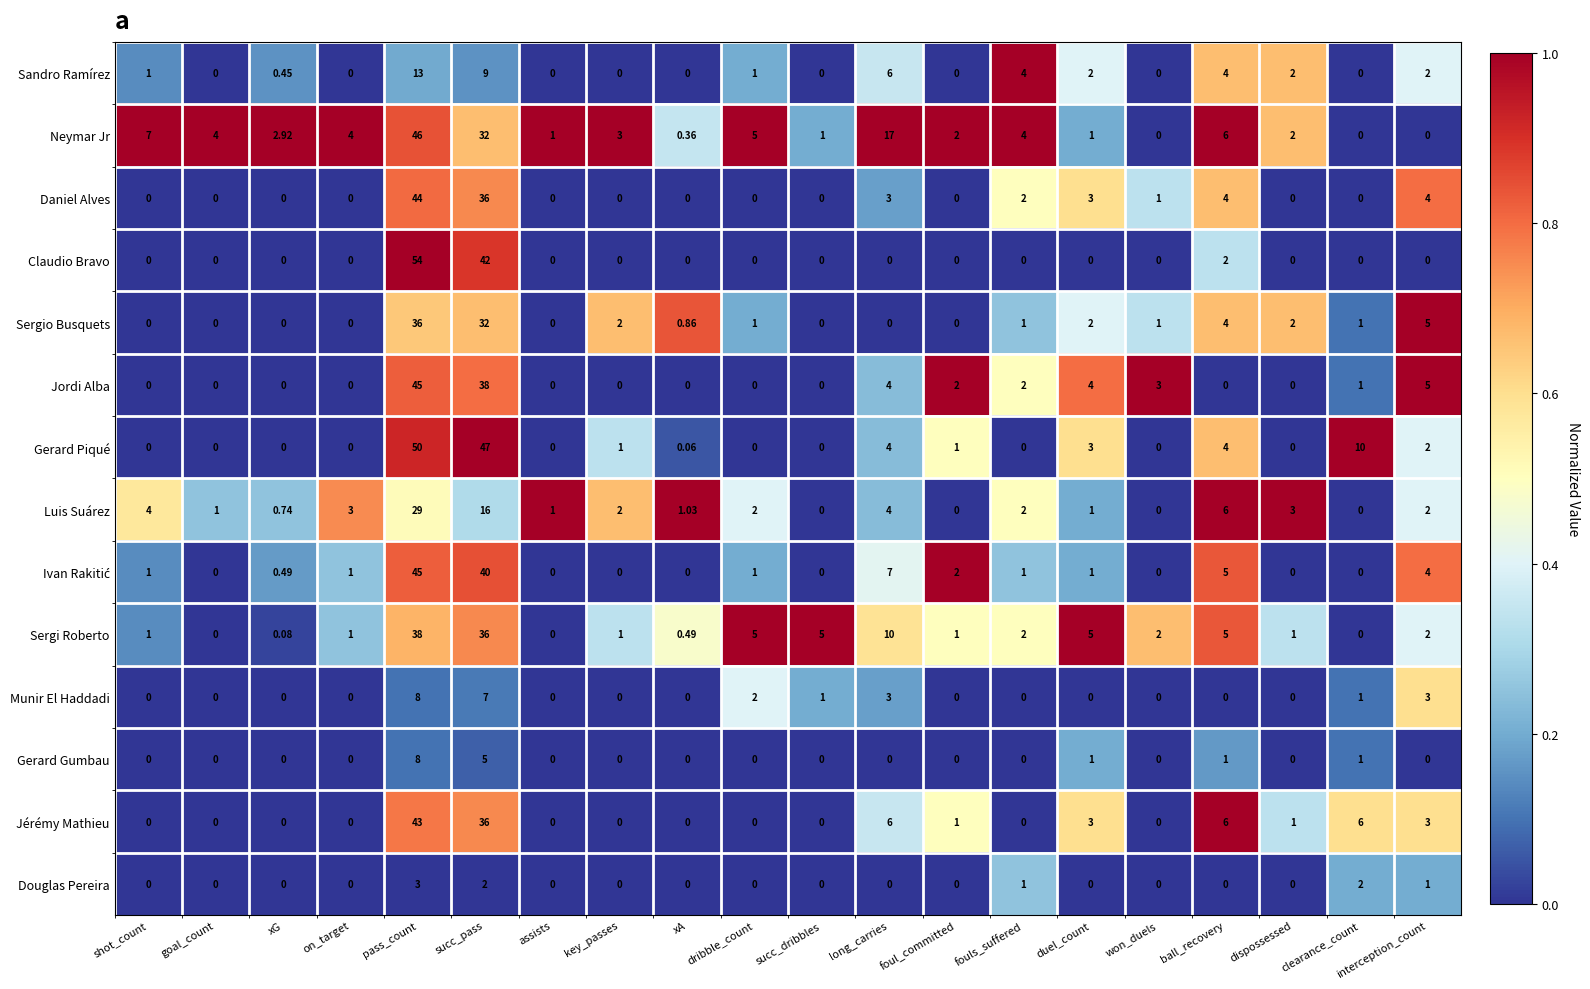

How many distinct data groups are displayed?

14